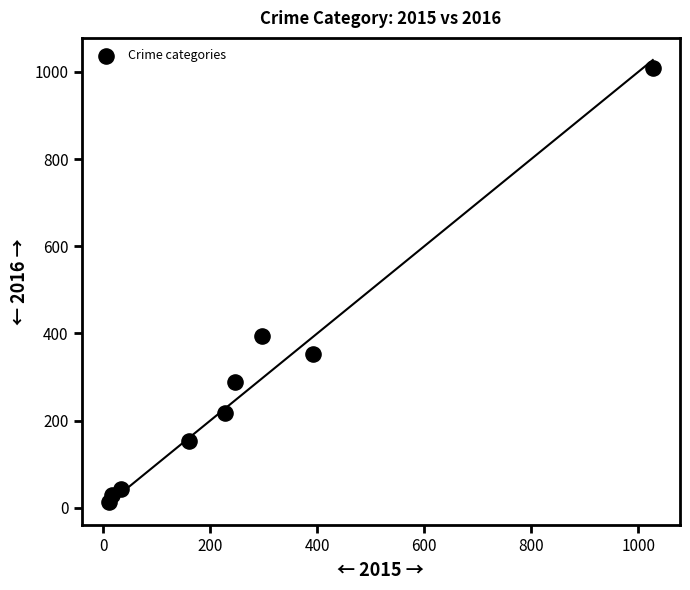

What Y value in the scatter plot is closest to 511?

394